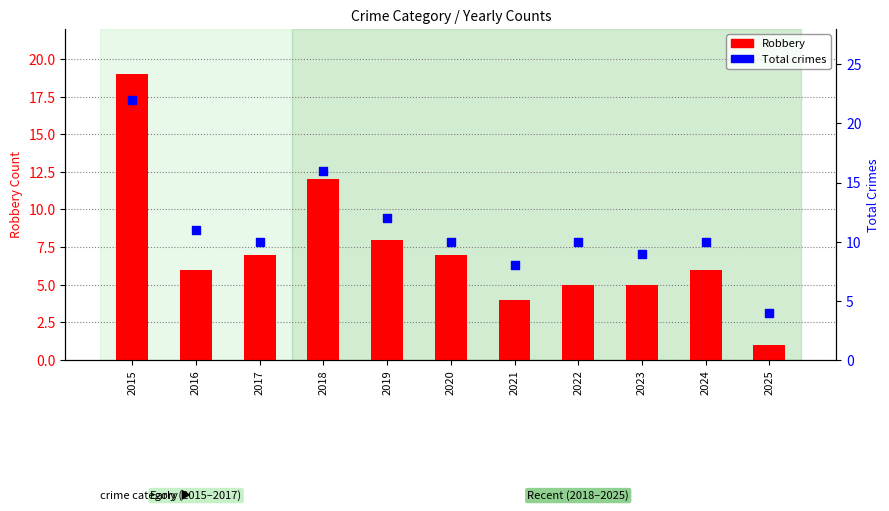

Is the value of Total at 2015 greater than the value of Robbery at 2022?

Yes